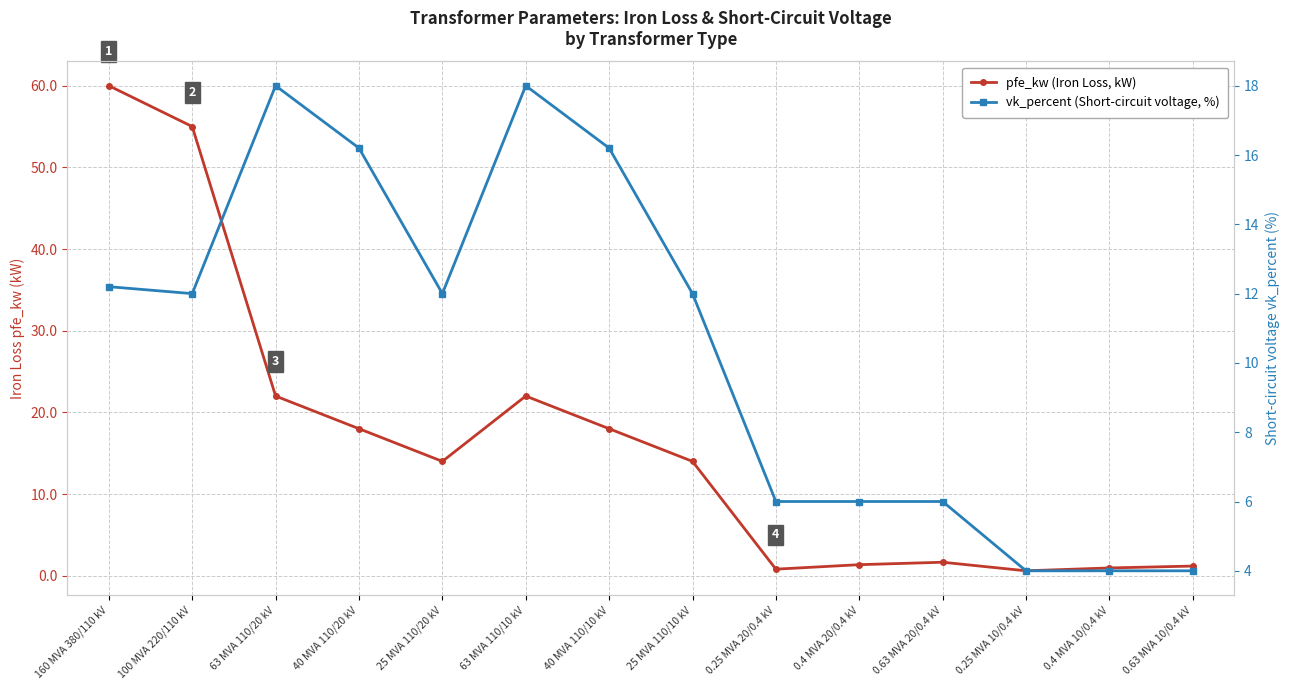

Between 40 MVA 110/10 kV and 0.4 MVA 10/0.4 kV, which is larger?

40 MVA 110/10 kV